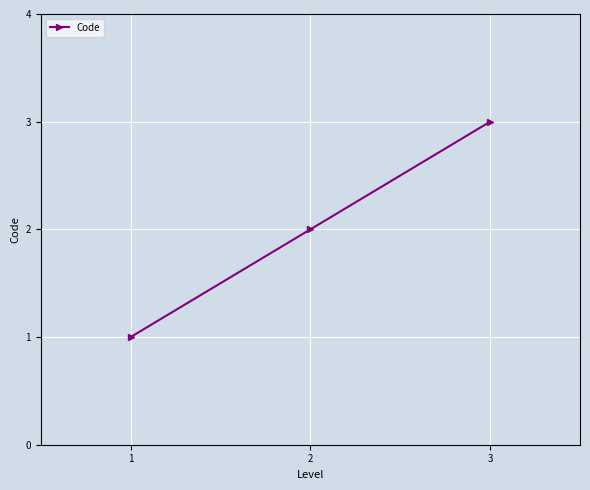

What is the change in value from 2 to 3?

+1